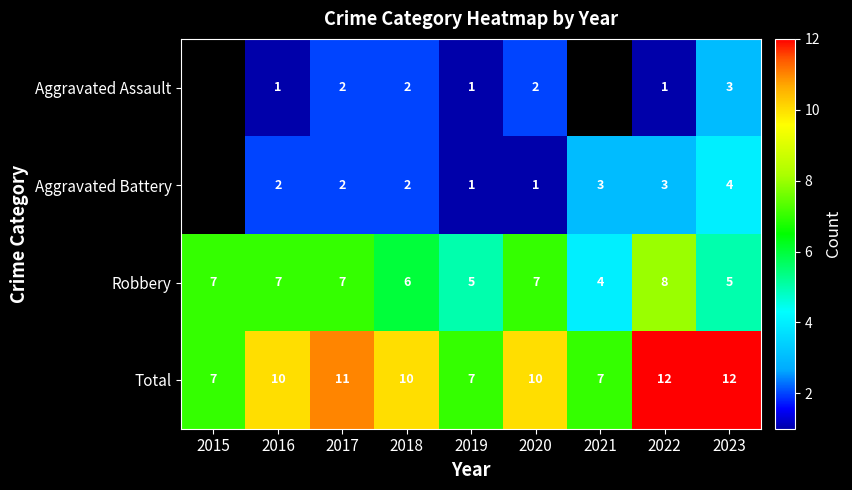

What is the maximum value for Total?

12